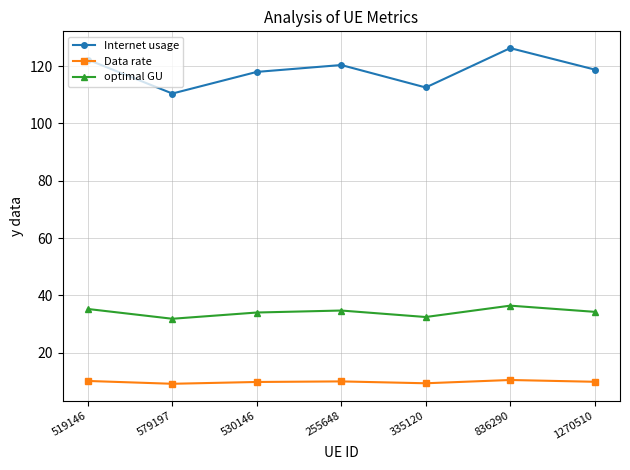

Which series has the widest spread of values?

Internet usage